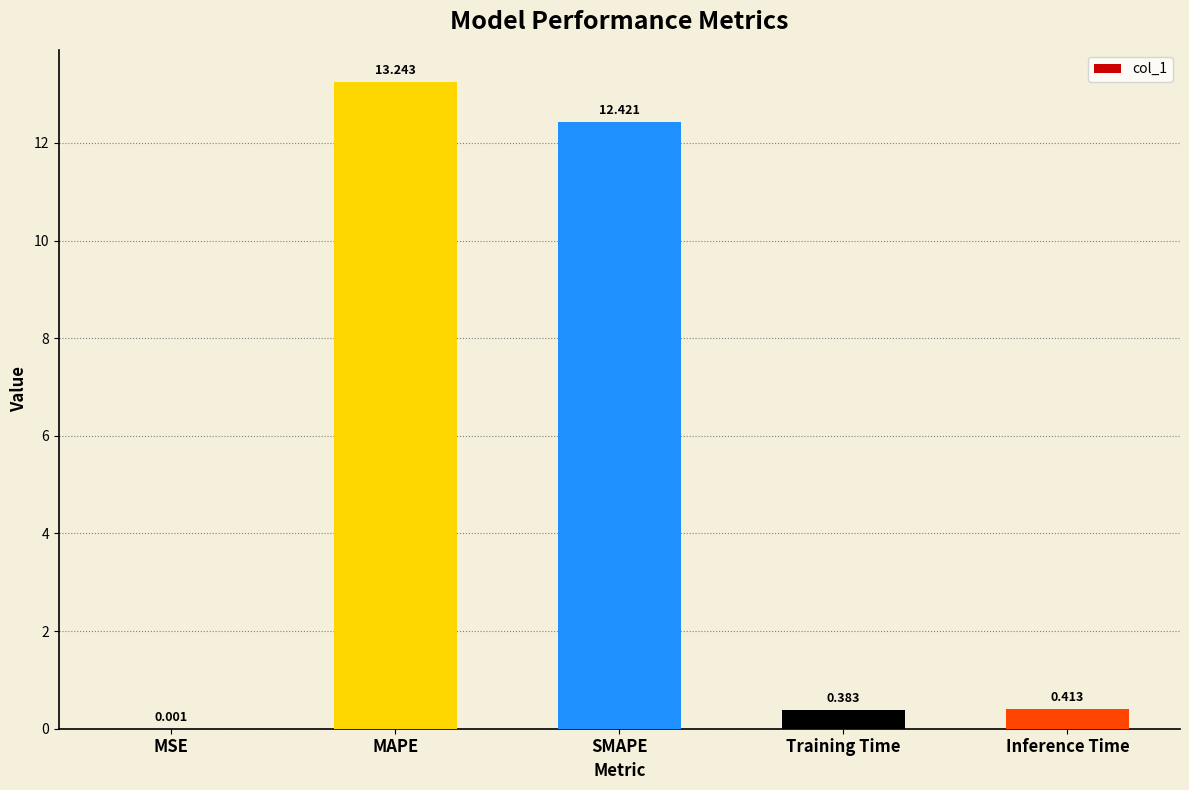

What is the average value?

5.3